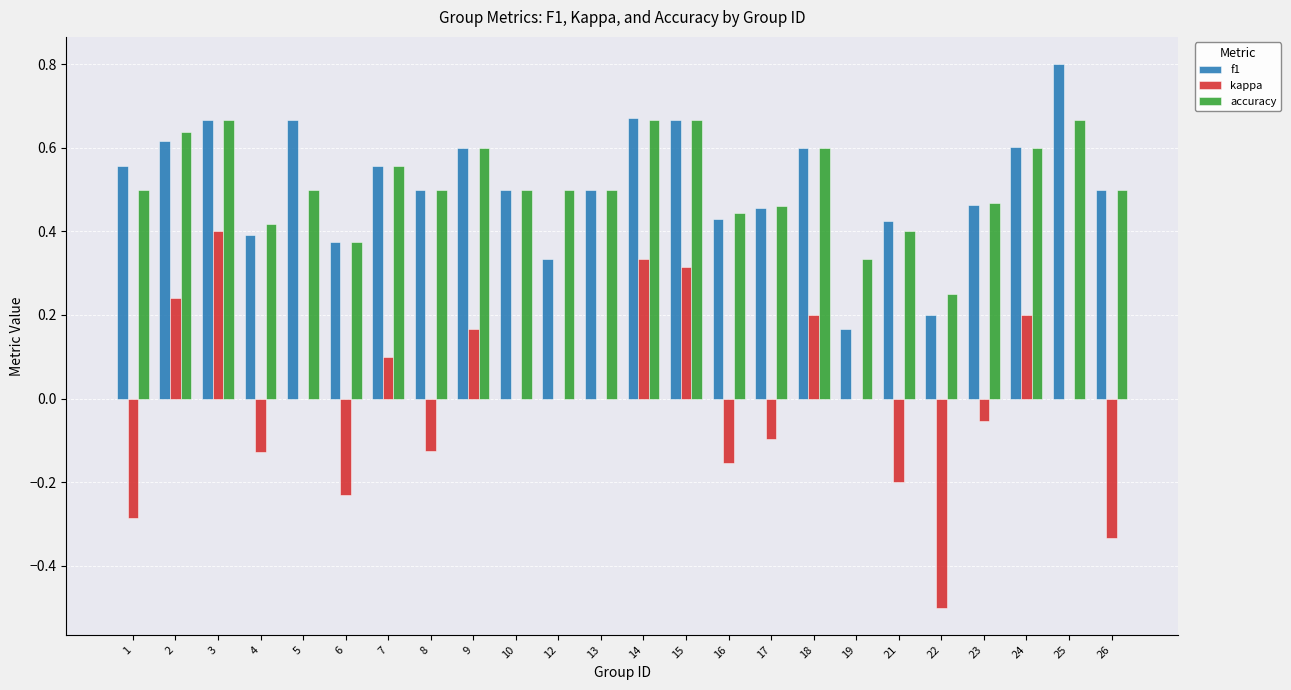

Which category has the highest value across all series?

25